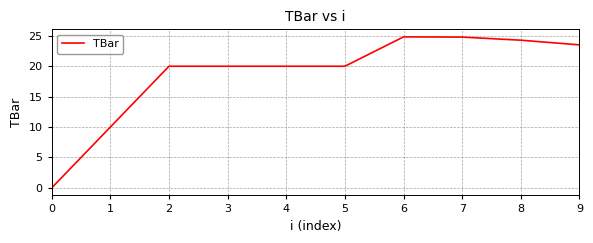

Count the number of data series in this chart.

1